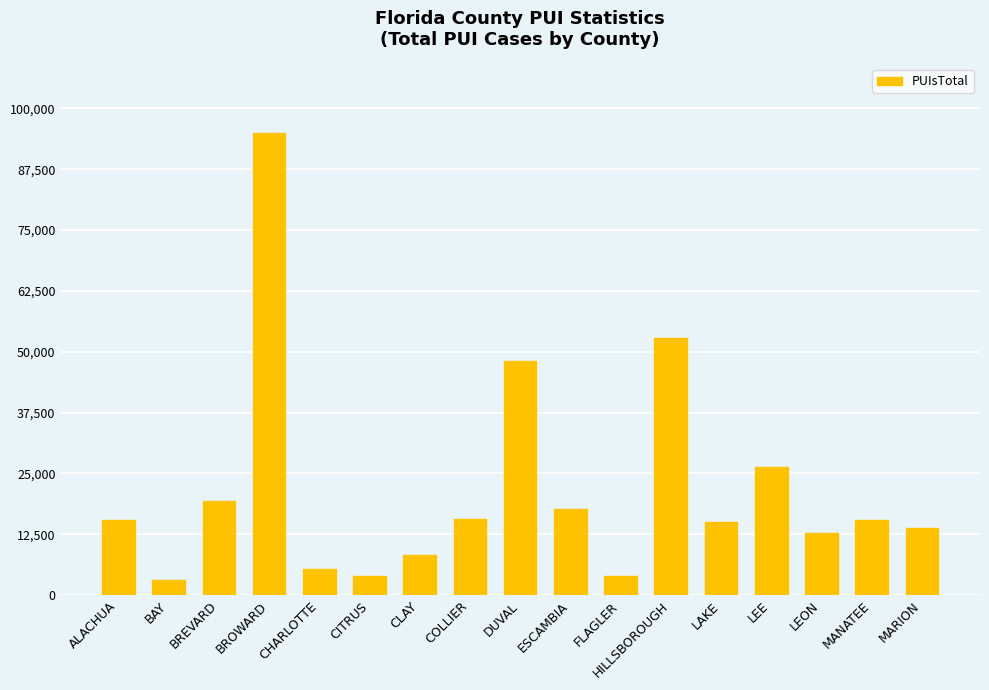

Does the chart contain stacked bars?

No